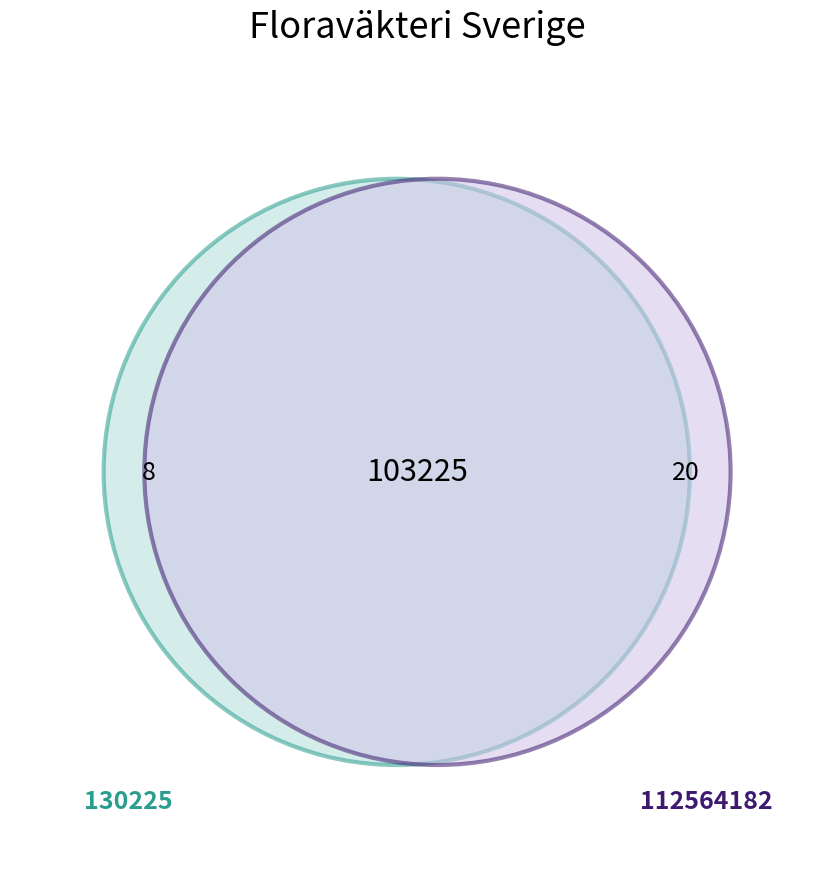

To the nearest percent, what is the difference between the 130225 and 112564182 slice percentages?

43%